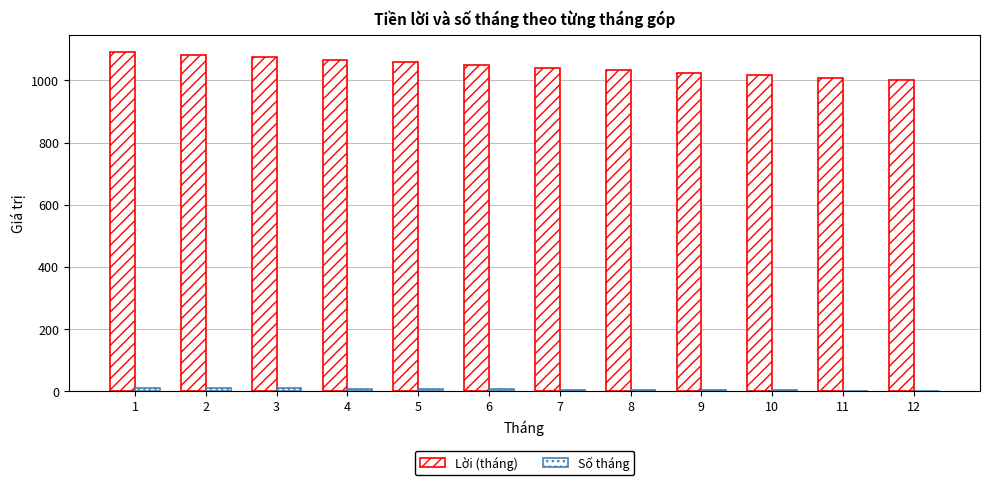

Rank the categories by Số tháng value from lowest to highest.

12, 11, 10, 9, 8, 7, 6, 5, 4, 3, 2, 1